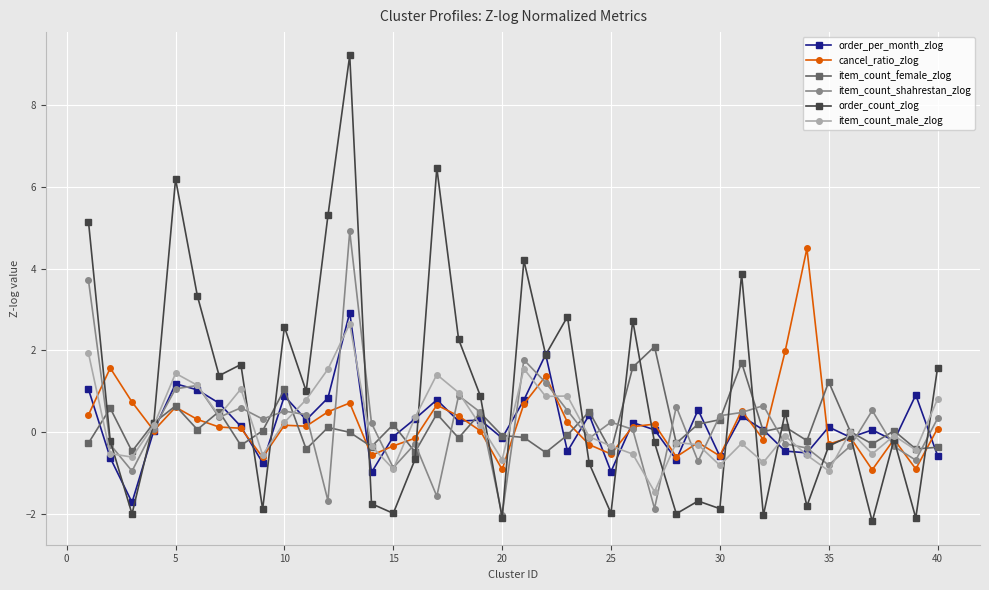

What is the greatest value displayed?

9.2